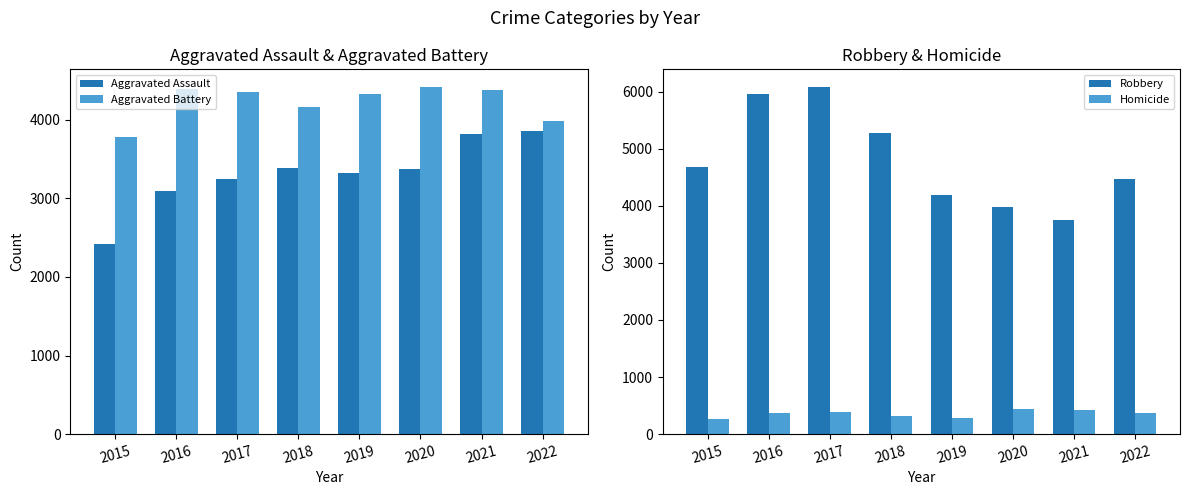

What is the total value across all series at 2022?

12665